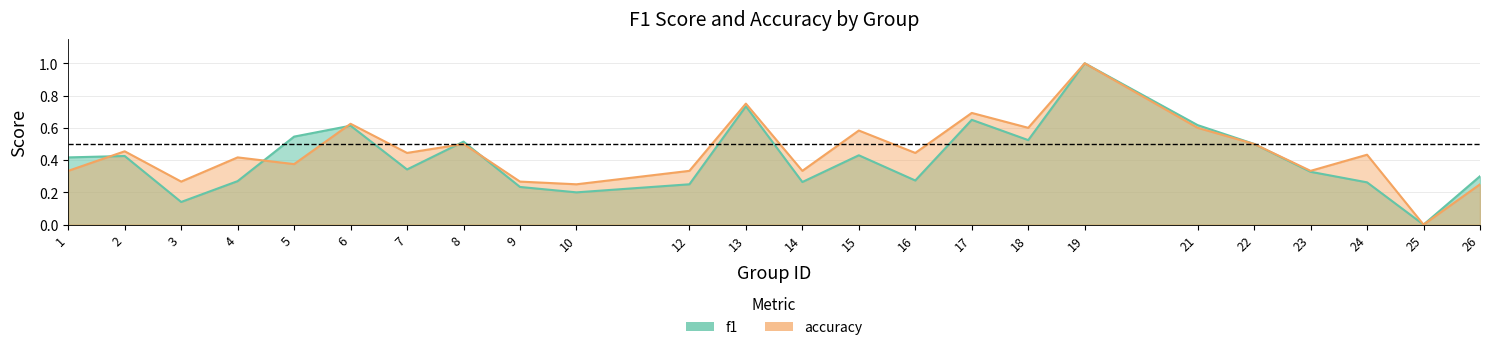

Is it true that accuracy equals 0.4 at 3?

False